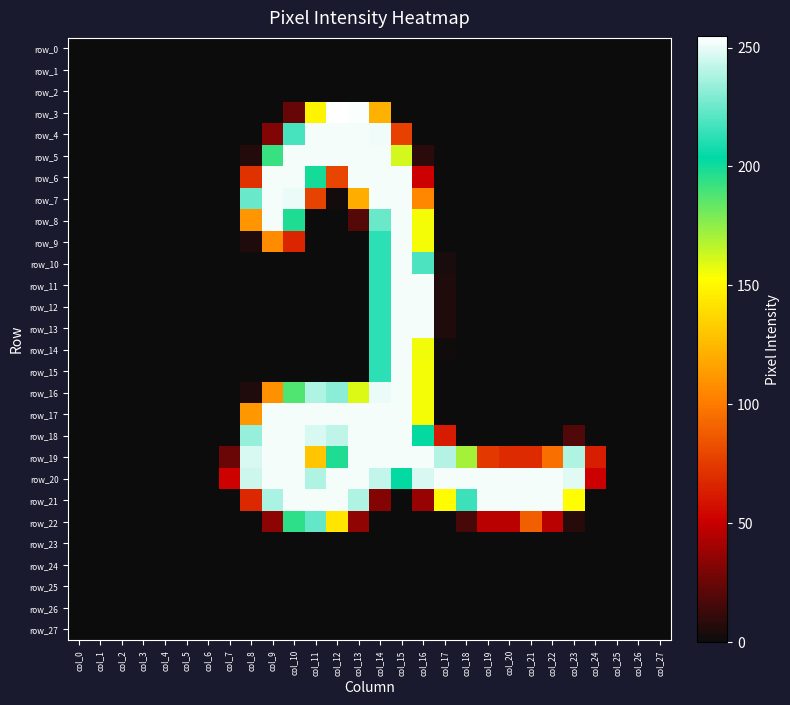

Is the value of row_9 at col_4 greater than the value of row_22 at col_18?

No